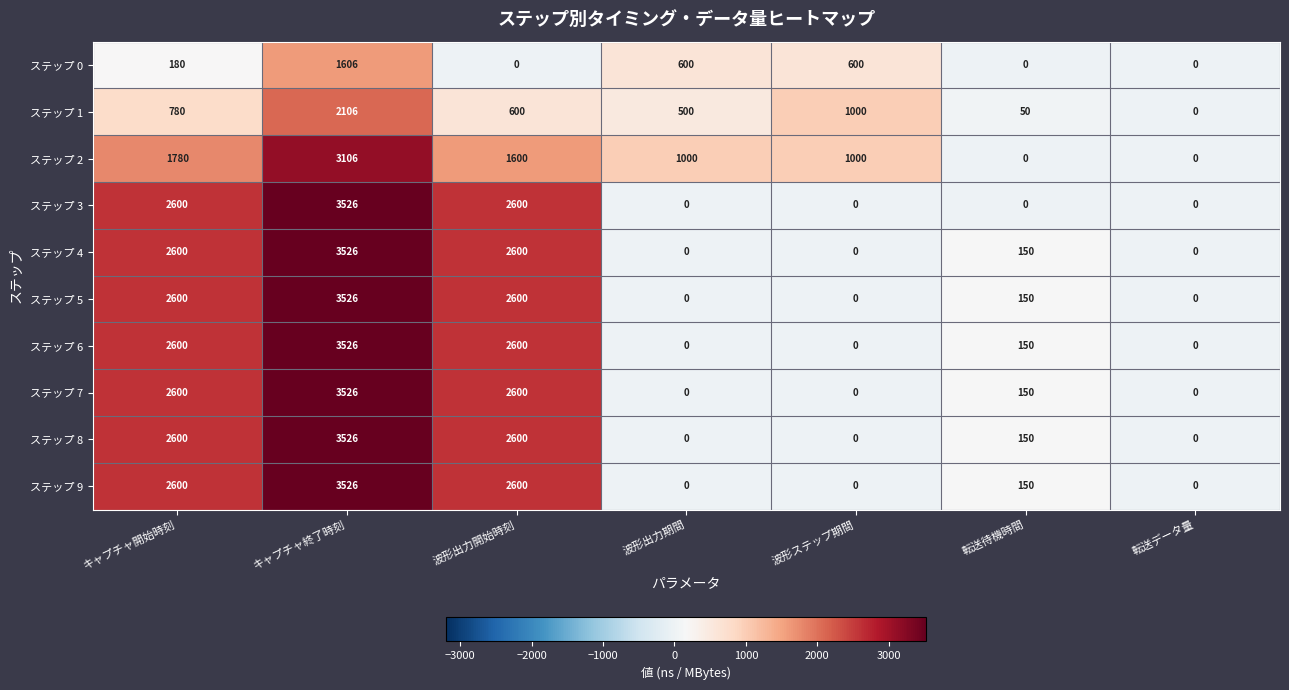

The value of ステップ 1 at 転送データ量 is 0. True or false?

True